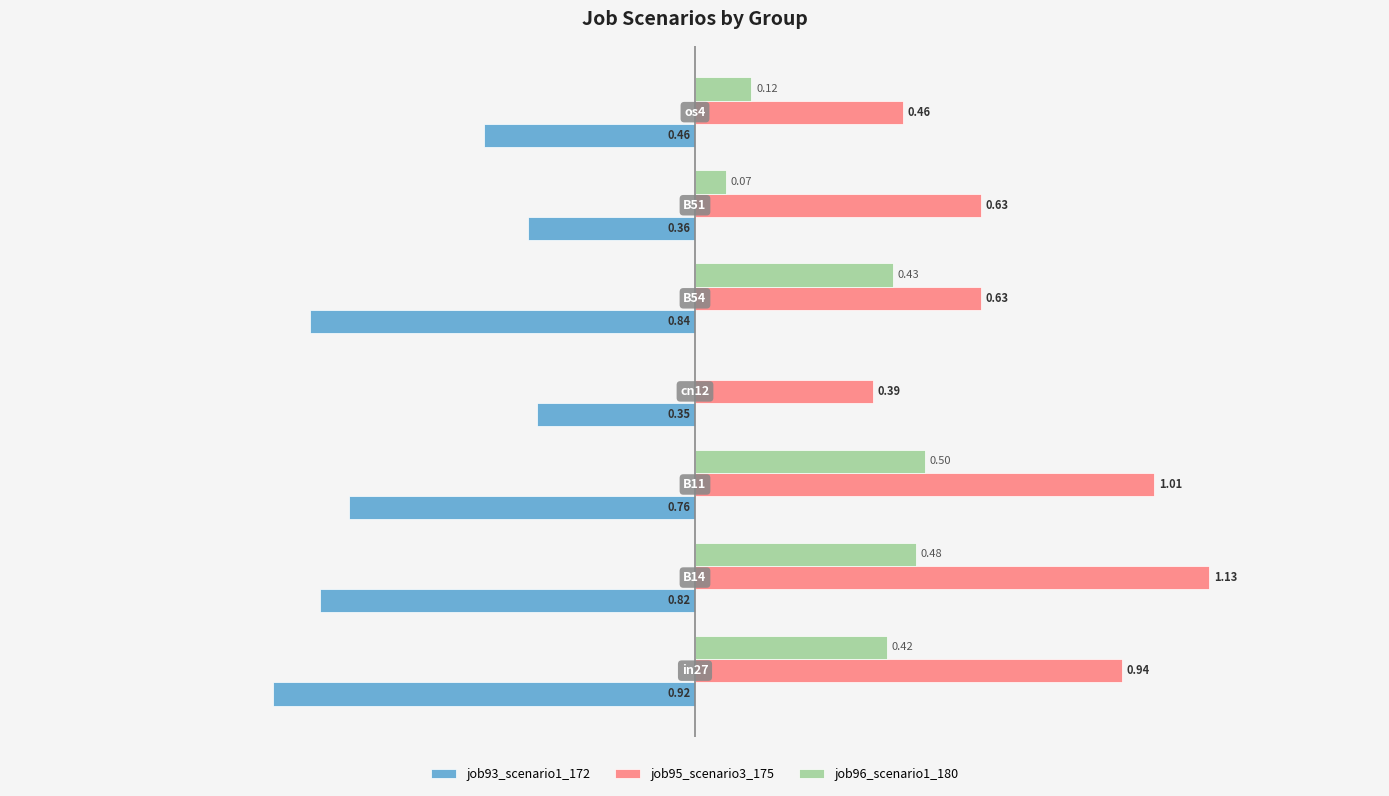

Which series changed the most between B11 and B54?

job95_scenario3_175